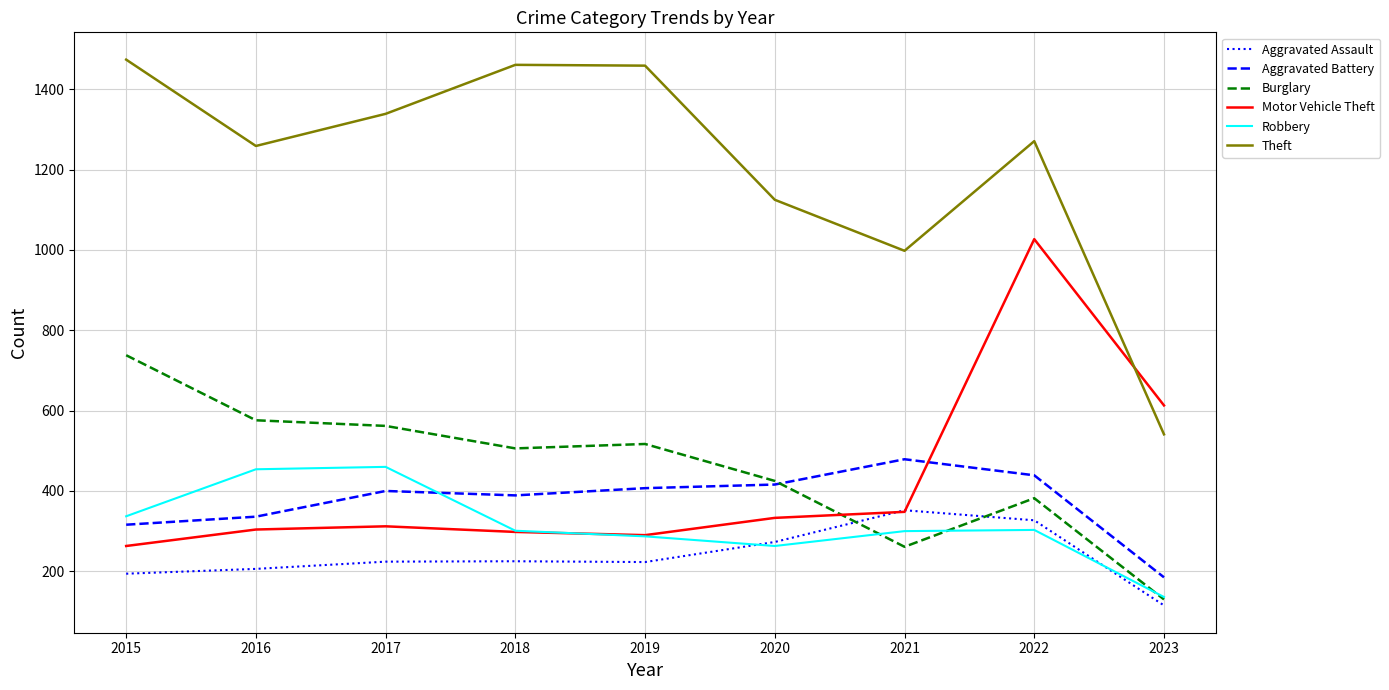

Is the value of Motor Vehicle Theft at 2020 greater than the value of Theft at 2022?

No